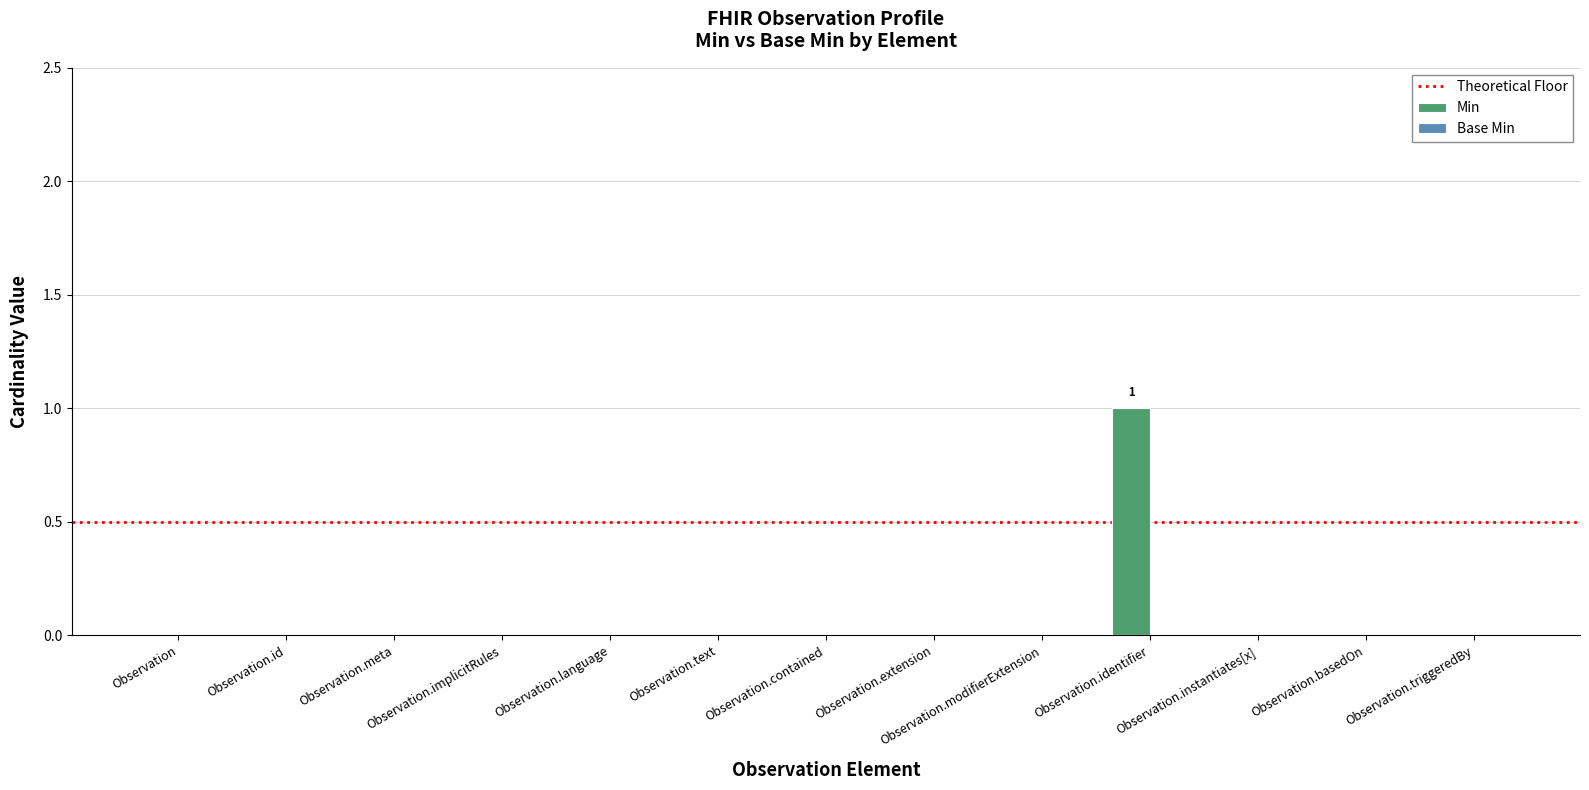

Reading right to left, extract all data points from this chart.

Observation.triggeredBy=0	Observation.basedOn=0	Observation.instantiates[x]=0	Observation.identifier=1	Observation.modifierExtension=0	Observation.extension=0	Observation.contained=0	Observation.text=0	Observation.language=0	Observation.implicitRules=0	Observation.meta=0	Observation.id=0	Observation=0